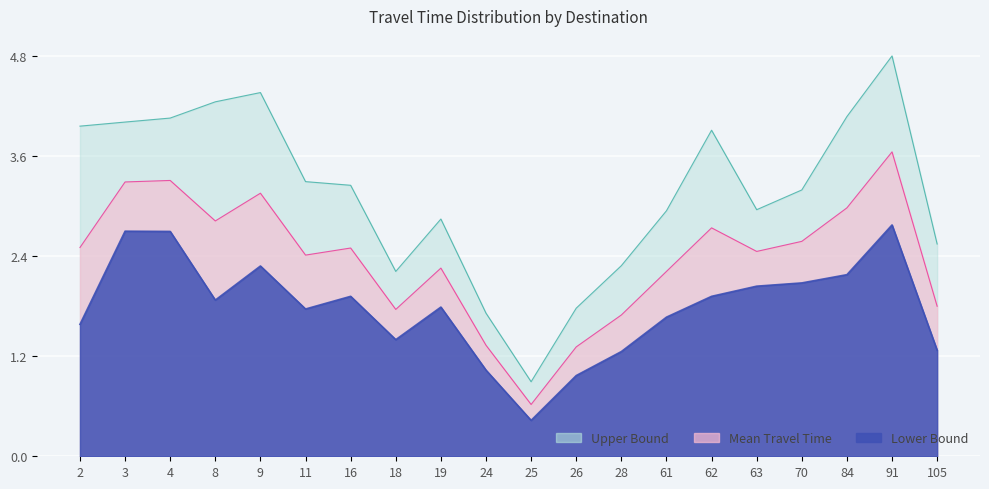

What is the difference between the highest and lowest values at 105?

1.3